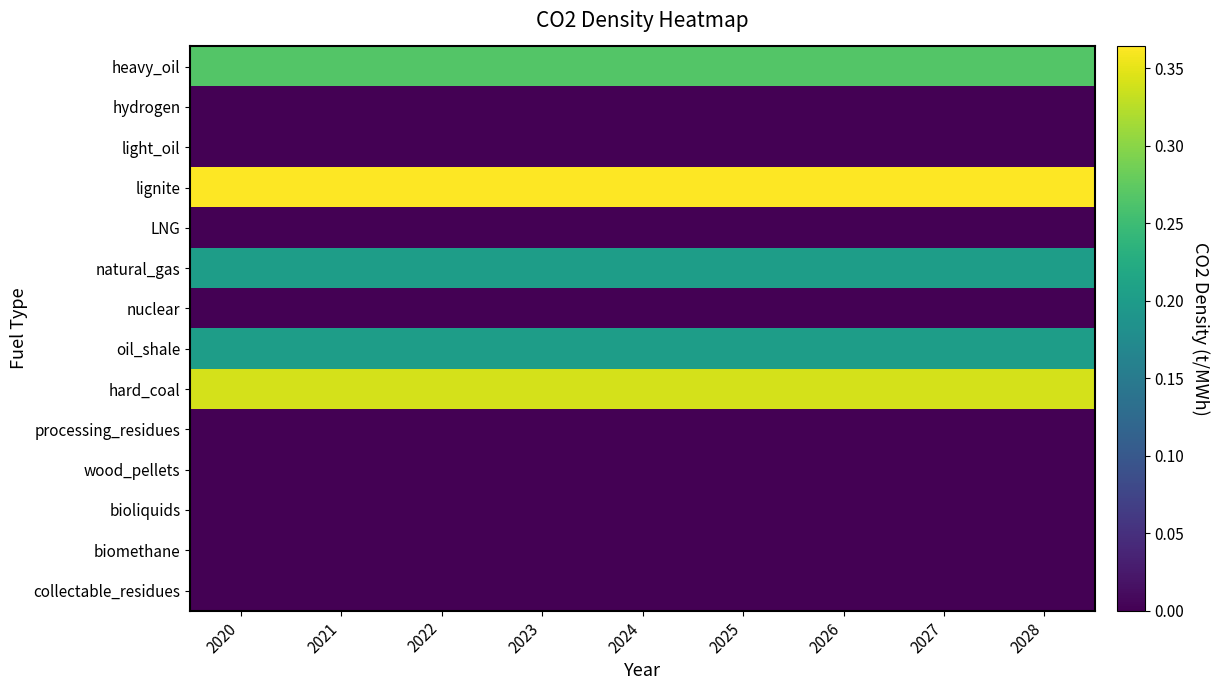

At how many categories does at least one series exceed 0?

9